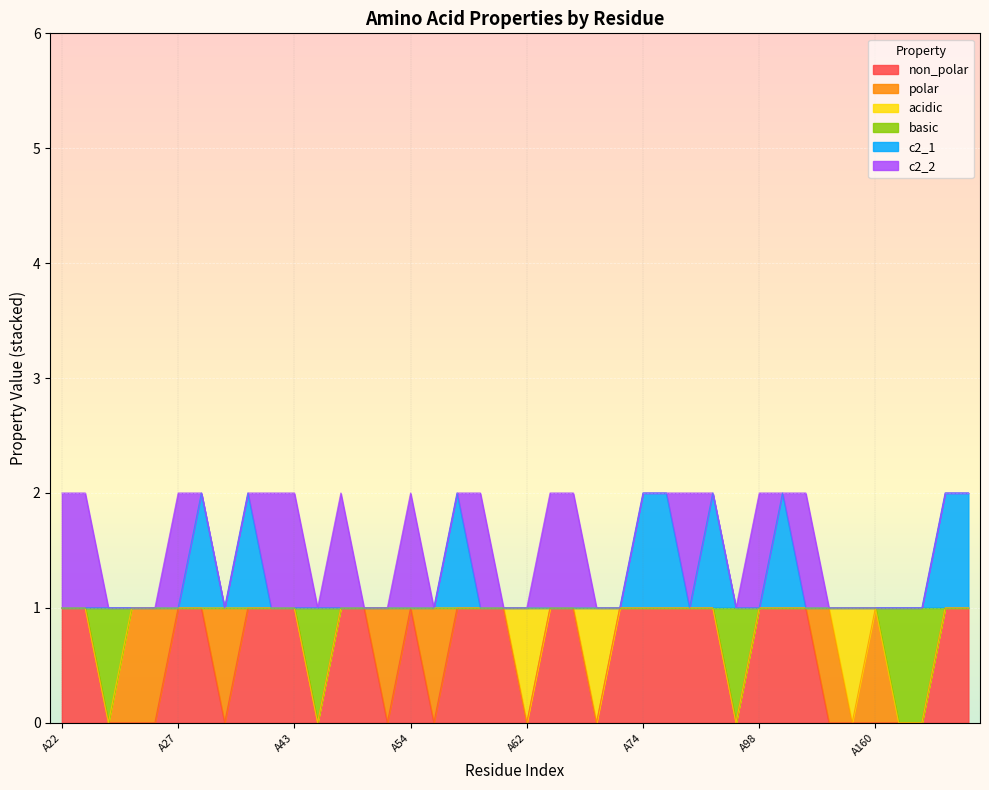

Does the chart display data point markers on the line(s)?

No